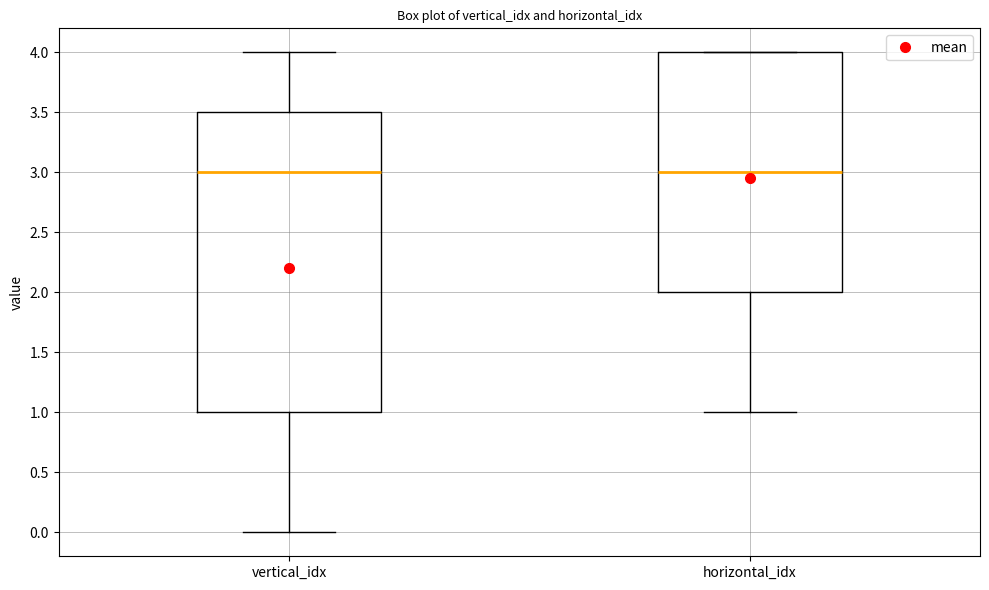

Reading left to right, read every box against the y-axis: the position of its median line, the range the box covers, and the ends of its whiskers. The values are not printed on the chart, so give them approximately, as read against the axis.

vertical_idx: median 3.0, box 1.0 to 3.5, whiskers 0.0 to 4.0
horizontal_idx: median 3.0, box 2.0 to 4.0, whiskers 1.0 to 4.0